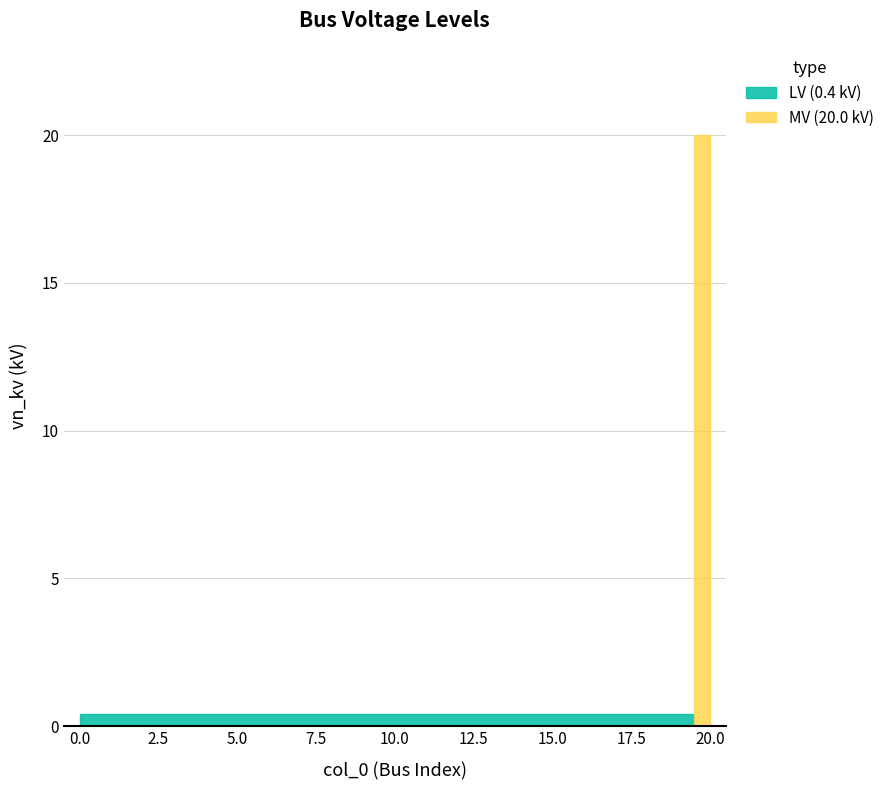

The value at 14 is 0.3. True or false?

False